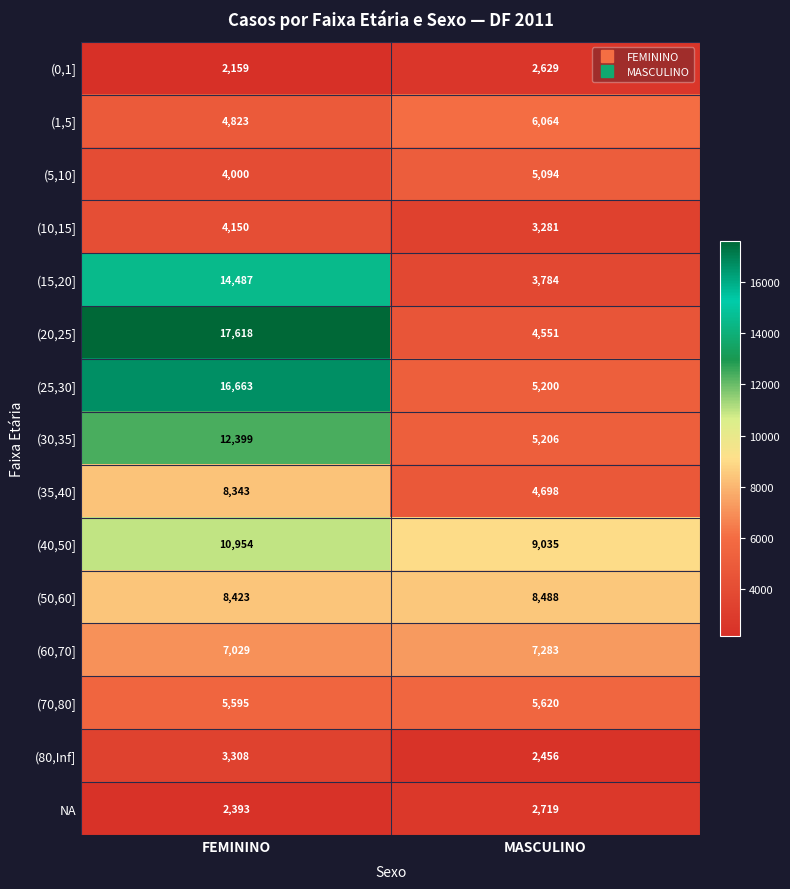

What is the difference between the NA values at FEMININO and MASCULINO?

326